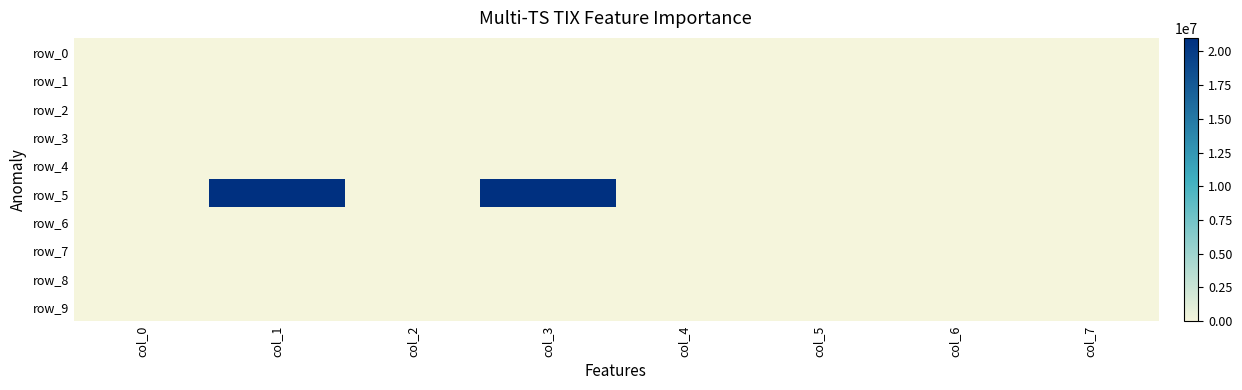

At col_3, list the series in order from smallest to largest.

row_0, row_1, row_2, row_3, row_4, row_6, row_7, row_8, row_9, row_5